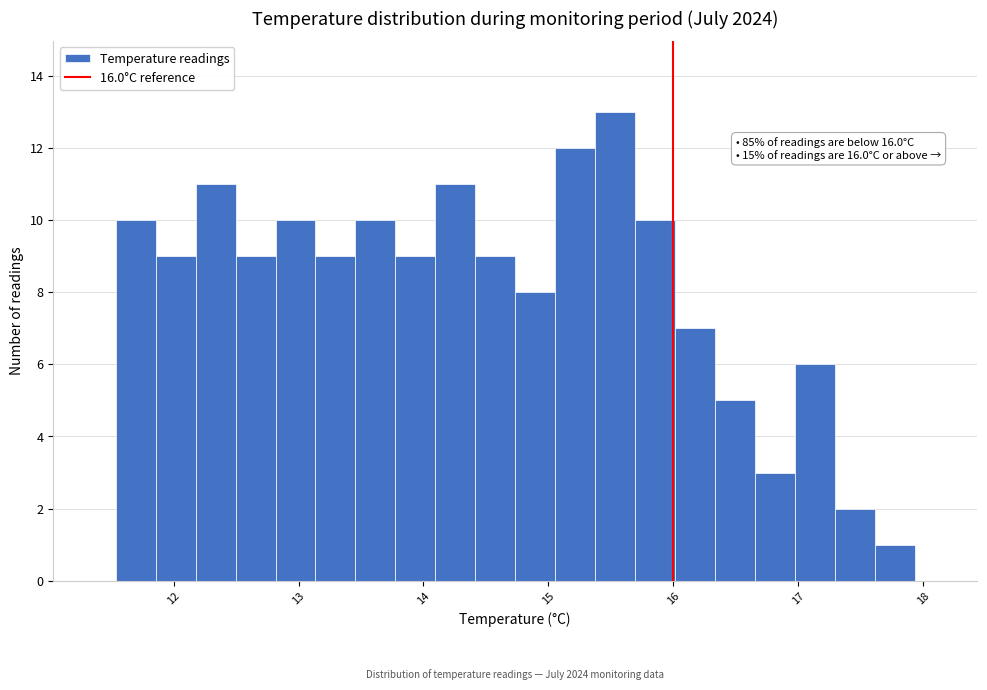

Around what value on the x-axis is the tallest bar? Give the approximate position of its centre, as read against the axis.

15.5